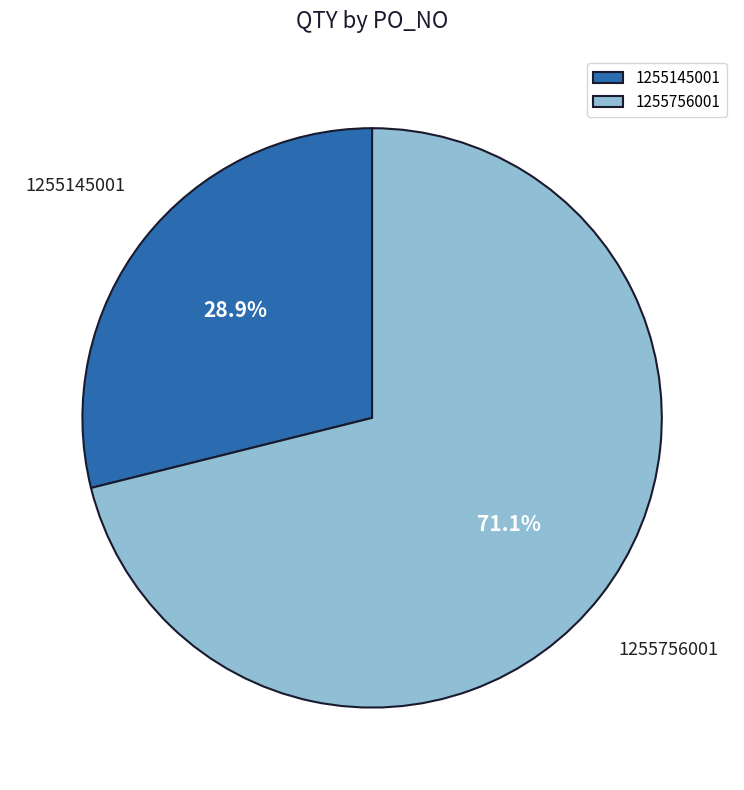

To the nearest percent, what is the average slice percentage?

50%